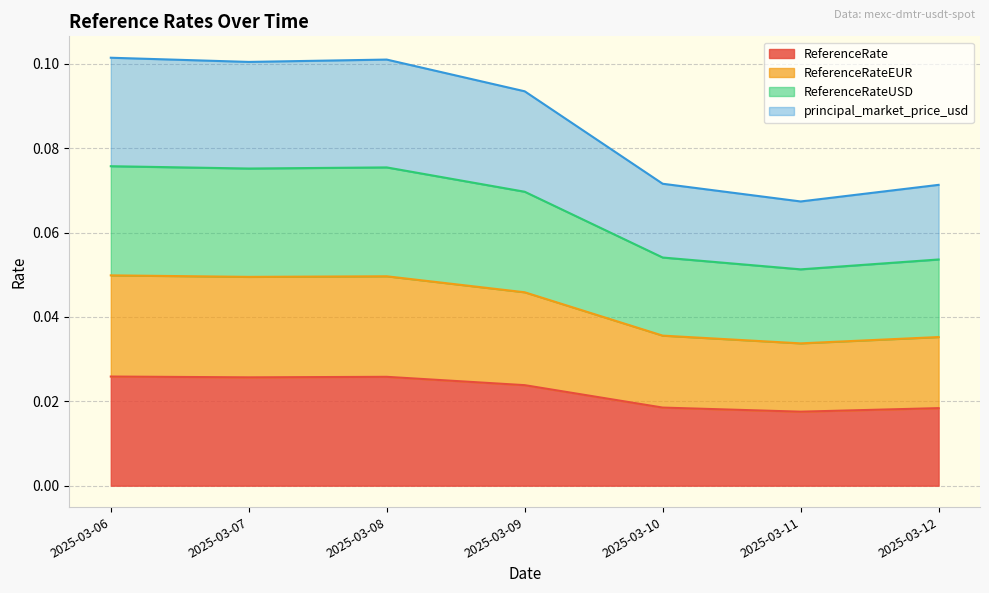

The value of ReferenceRate at 2025-03-12 is 0.0. True or false?

True